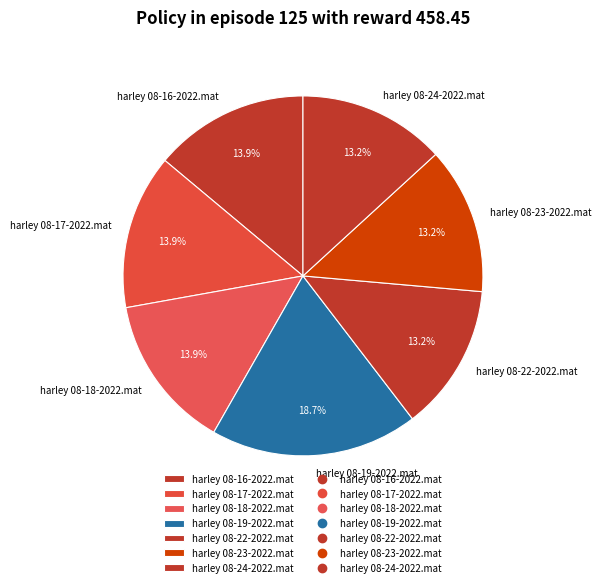

Is it true that harley 08-22-2022.mat is 13% of the pie?

True